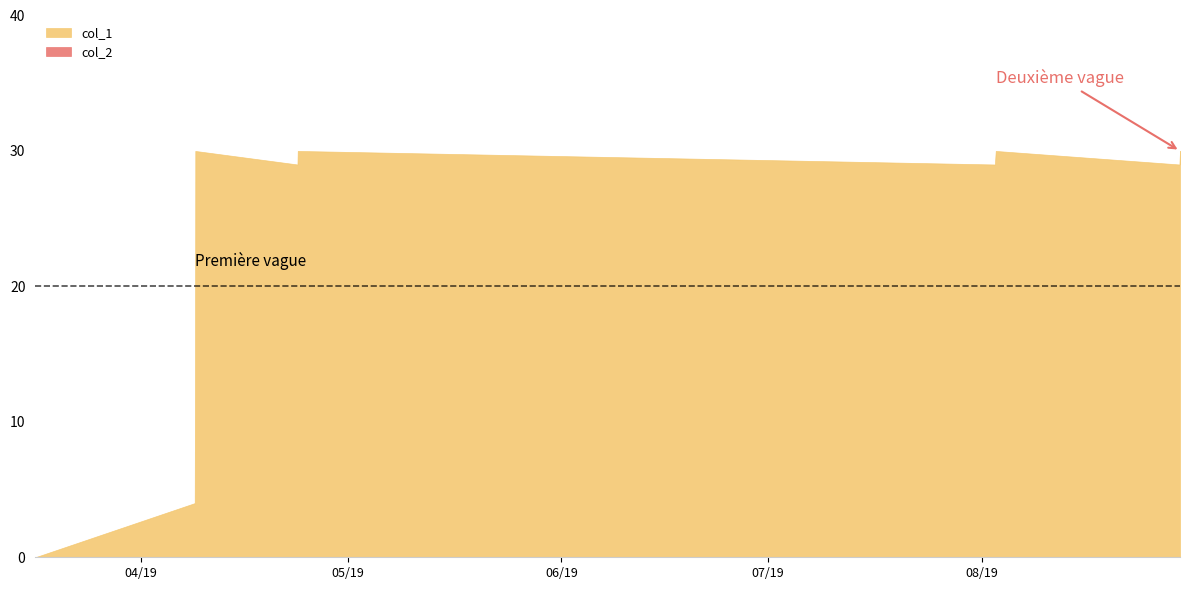

True or false: col_1 and col_2 intersect in this chart.

False